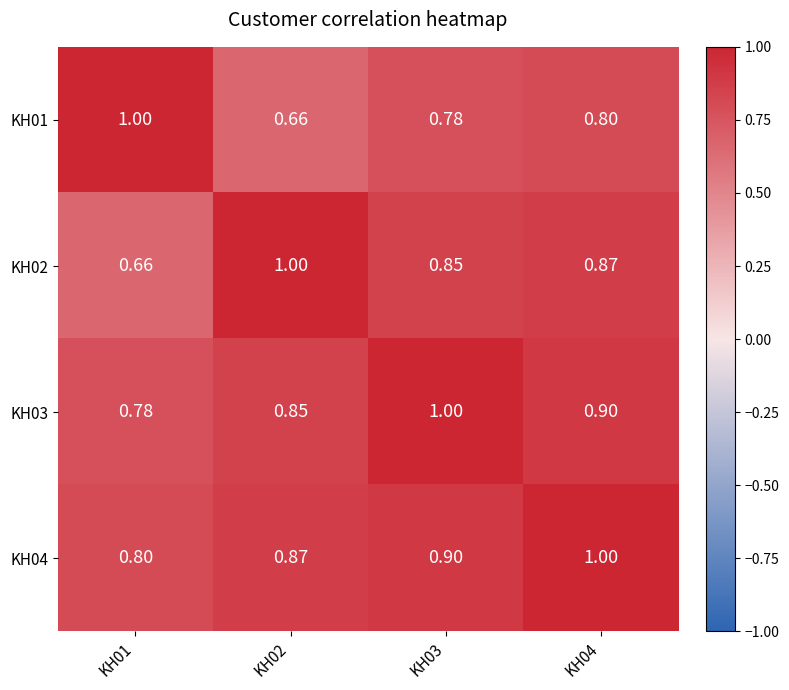

Which series has the largest total across all categories?

KH04